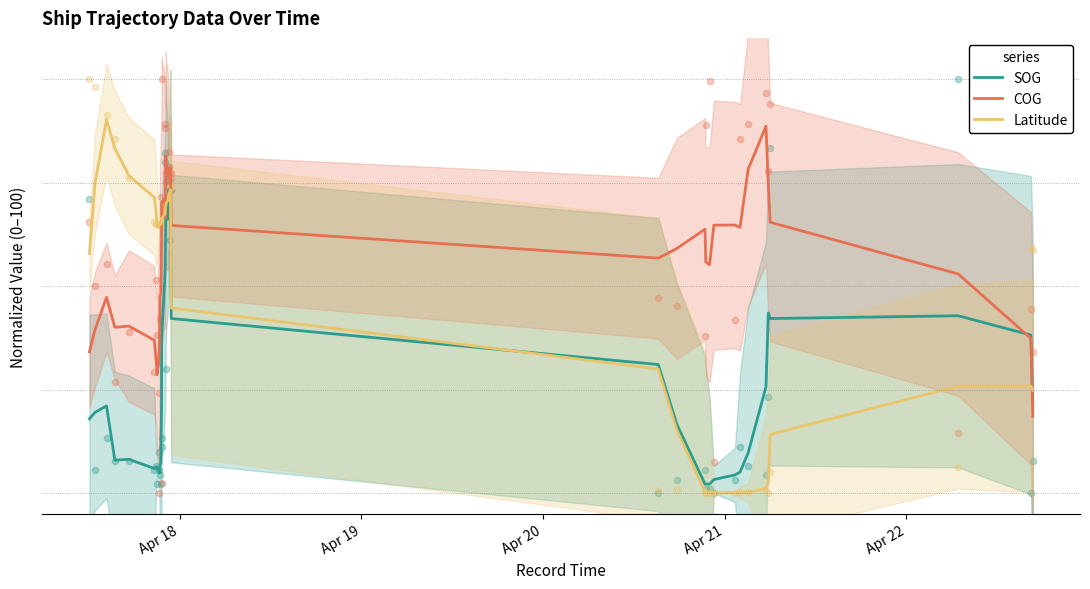

Is the value of COG at Apr 20 greater than the value of SOG at 25?

Yes